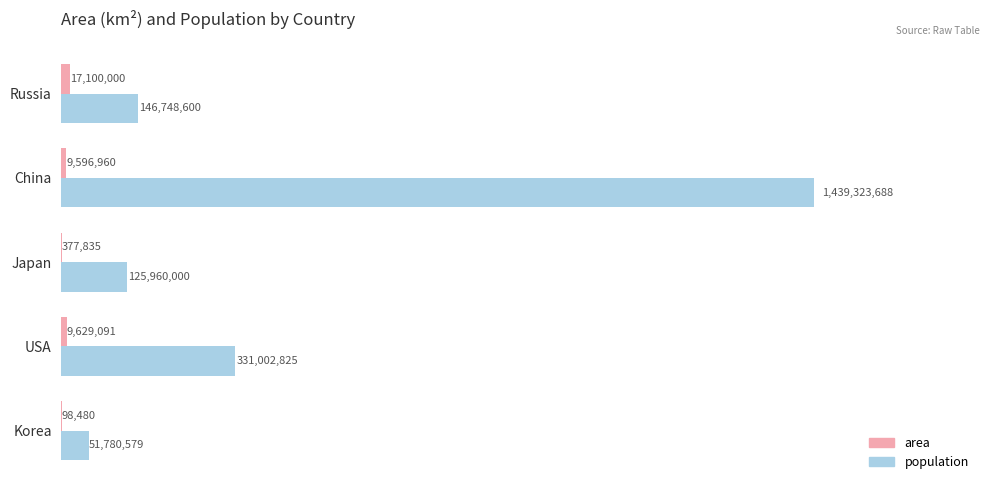

How many categories are shown in the chart?

5